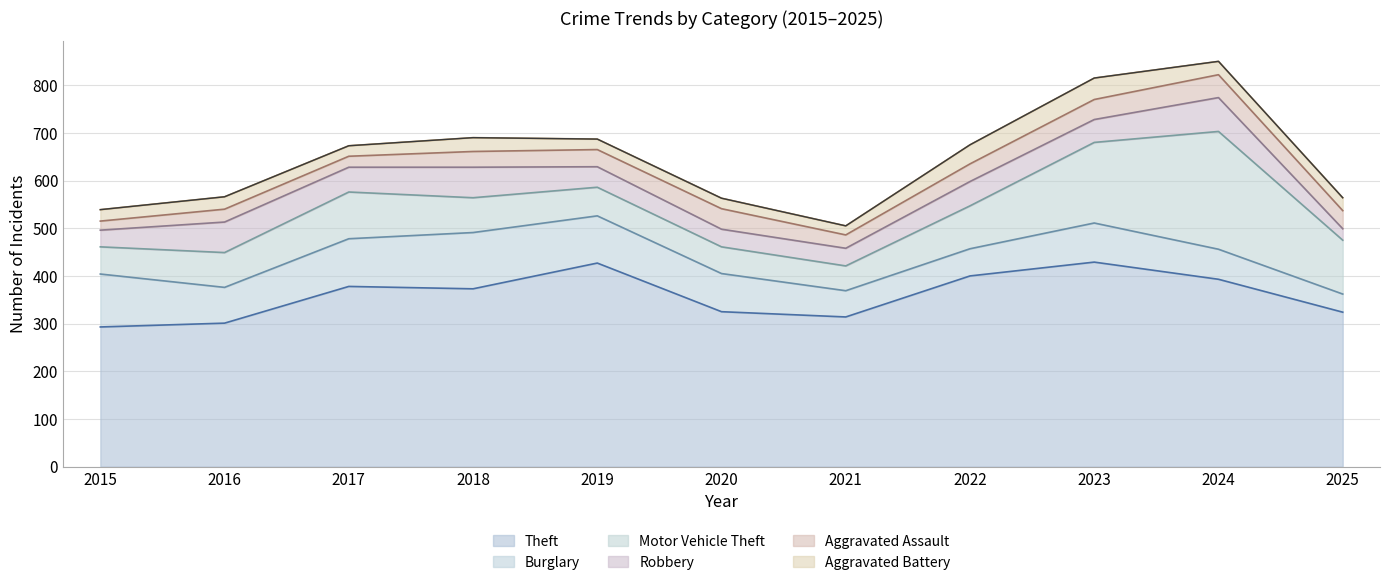

At how many categories does at least one series exceed 186?

11